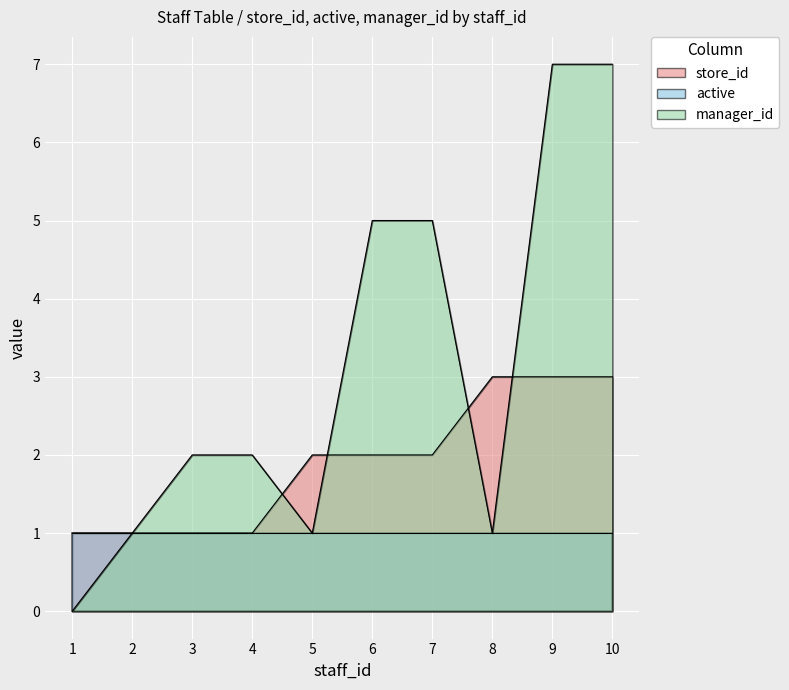

At which category does the chart reach its minimum across all series?

1